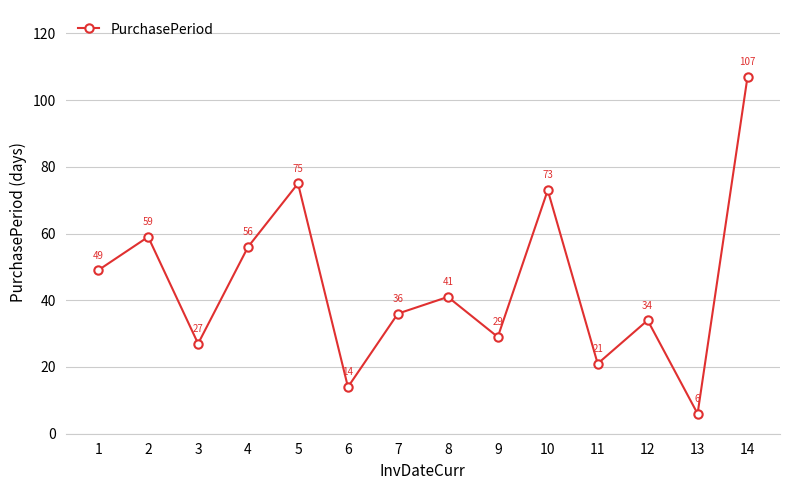

How many categories are shown in the chart?

14